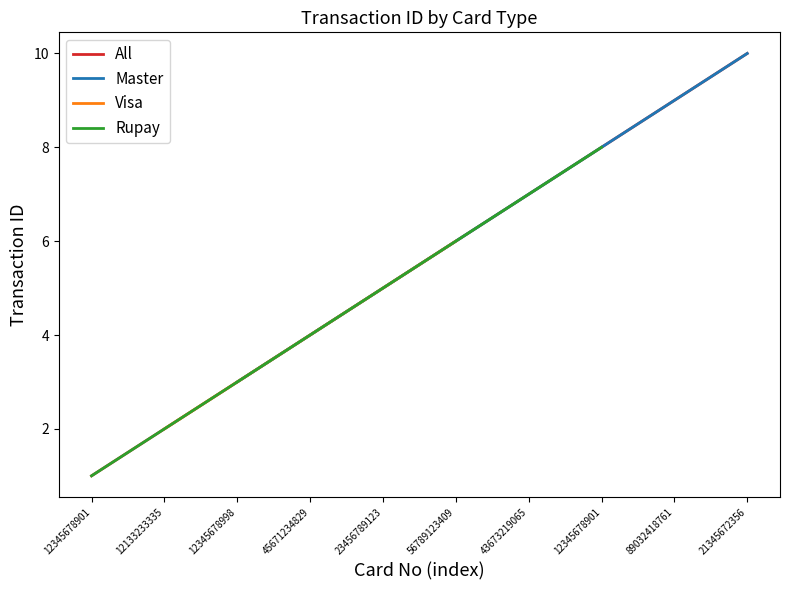

Reading right to left, transcribe all the data shown in this chart.

10	9	8	7	6	5	4	3	2	1